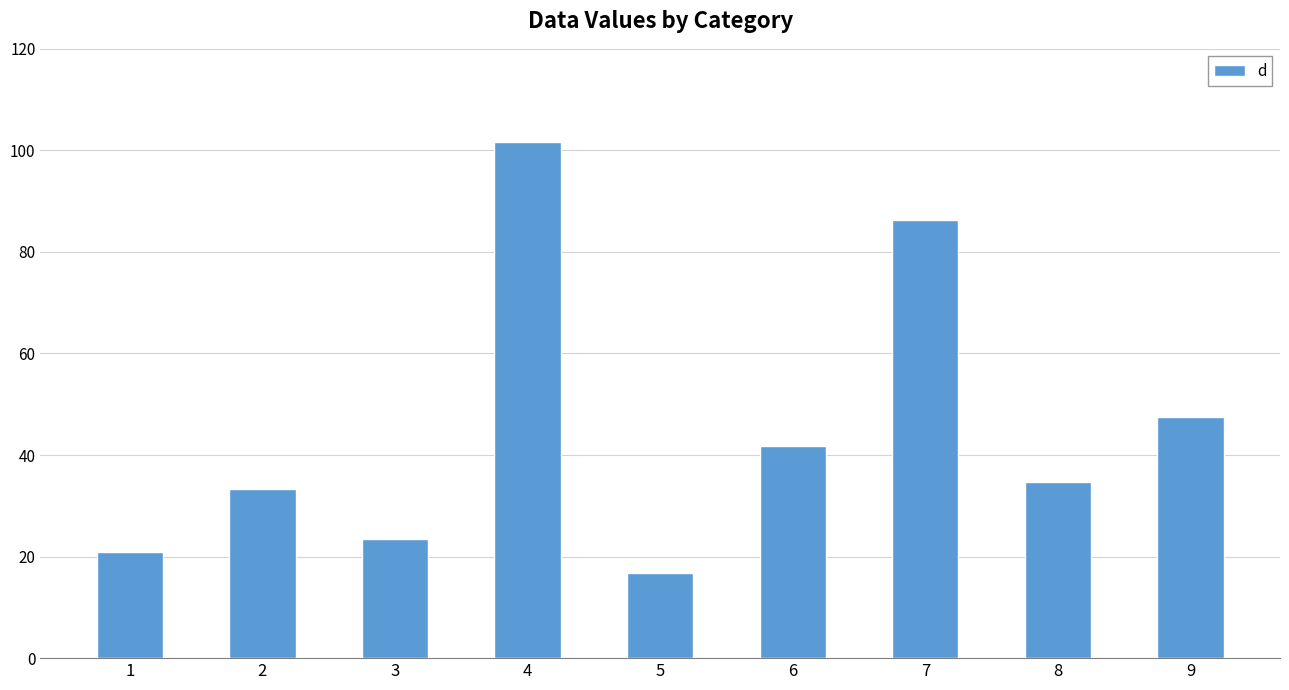

What is the average value?

45.1